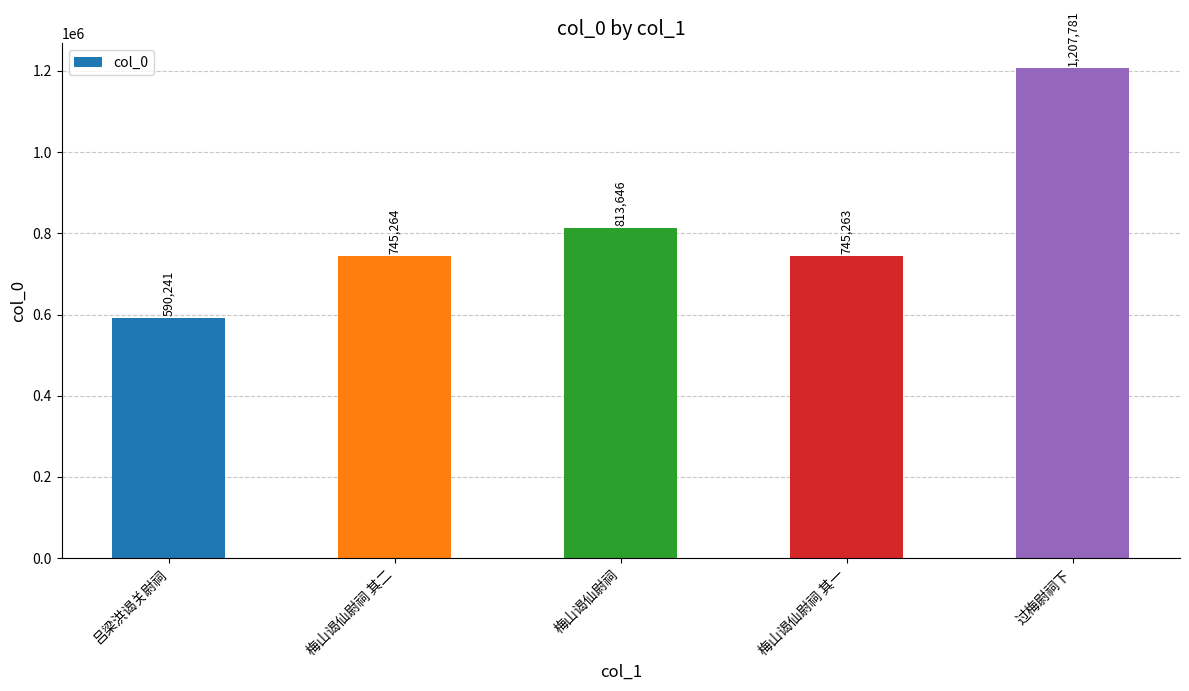

Between 过梅尉祠下 and 梅山谒仙尉祠 其一, which is larger?

过梅尉祠下